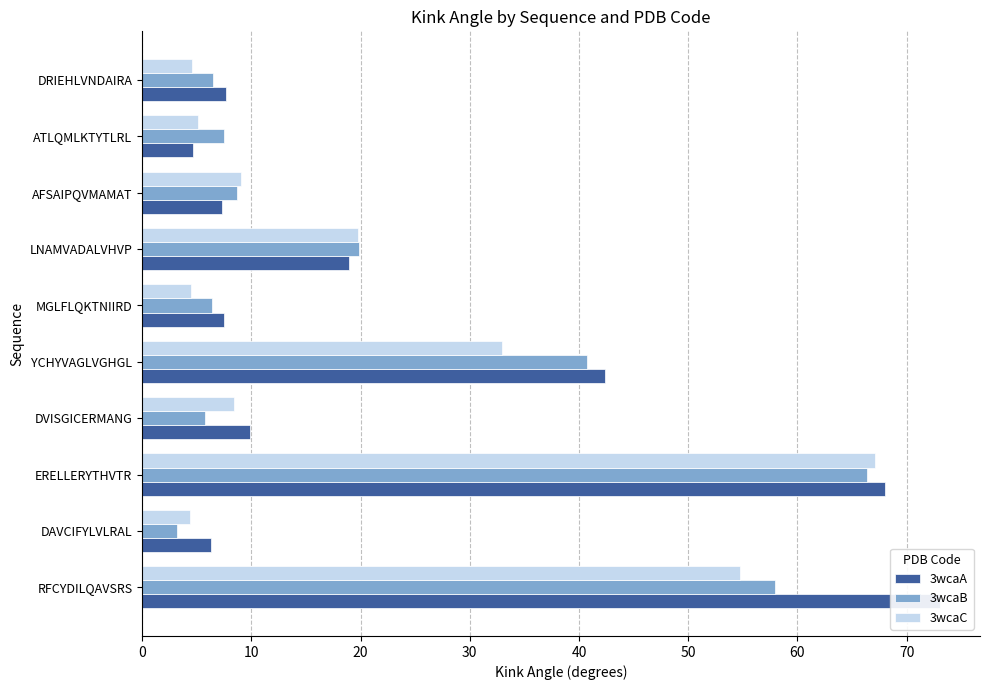

The value of 3wcaC at DRIEHLVNDAIRA is 4.6. True or false?

True